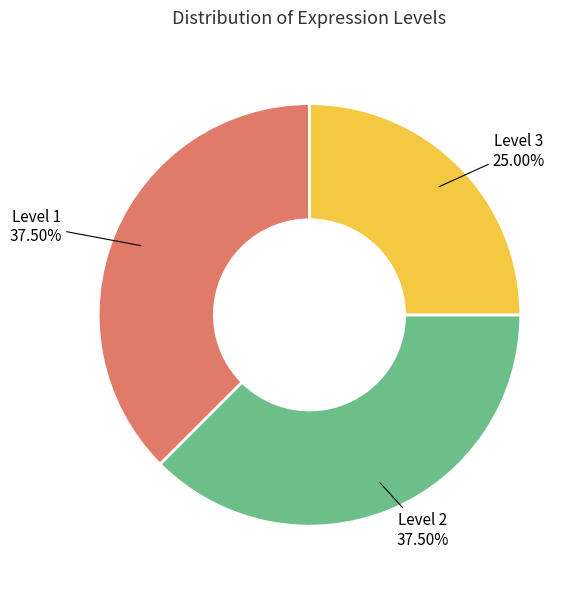

Is there a majority slice in this chart?

No